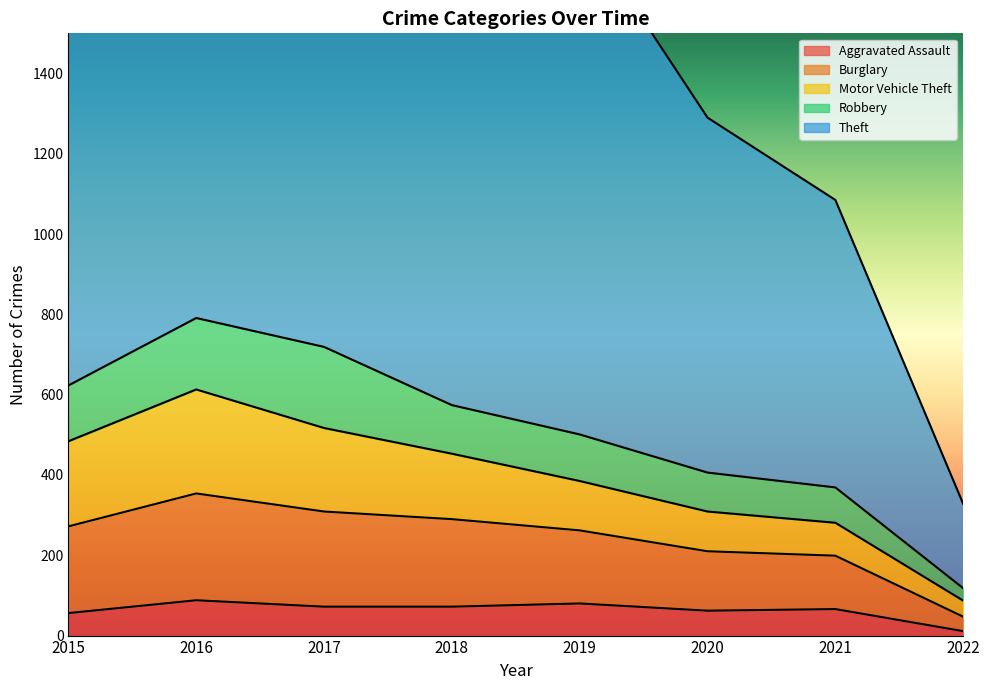

The Aggravated Assault series shows 66 at 2021. True or false?

True